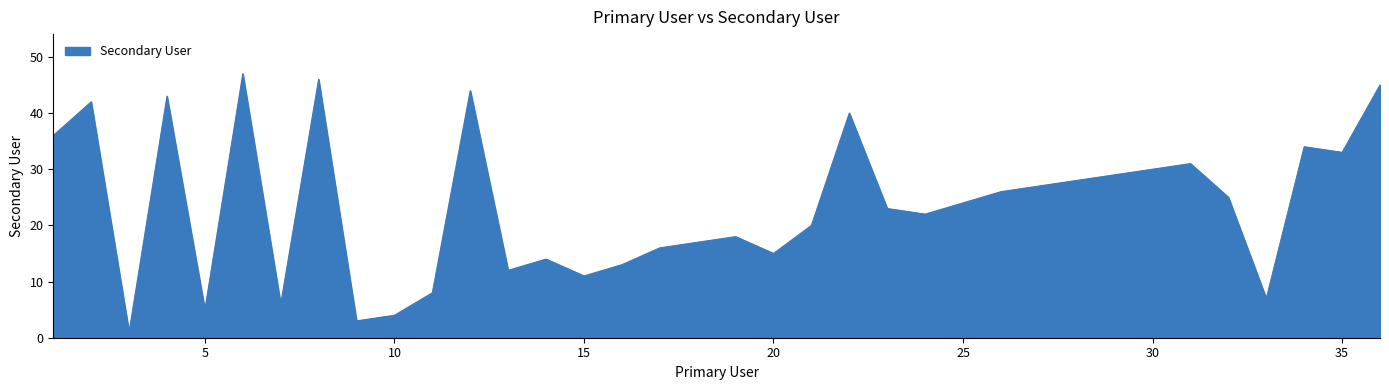

What is the greatest value displayed?

47